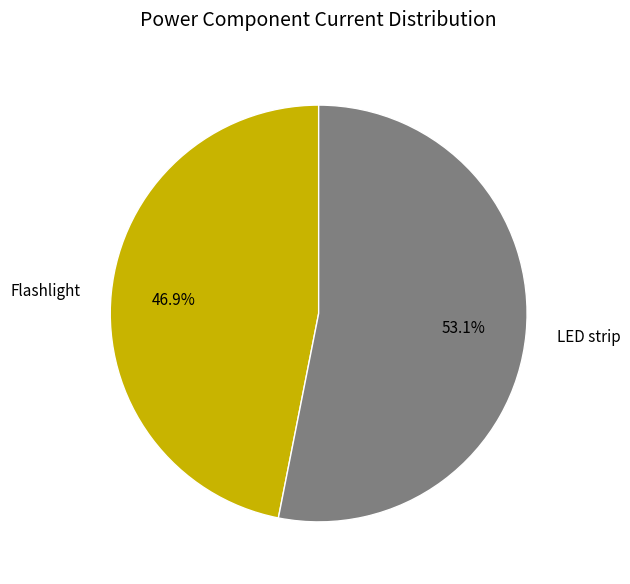

Rank the categories by value from lowest to highest.

Flashlight, LED strip